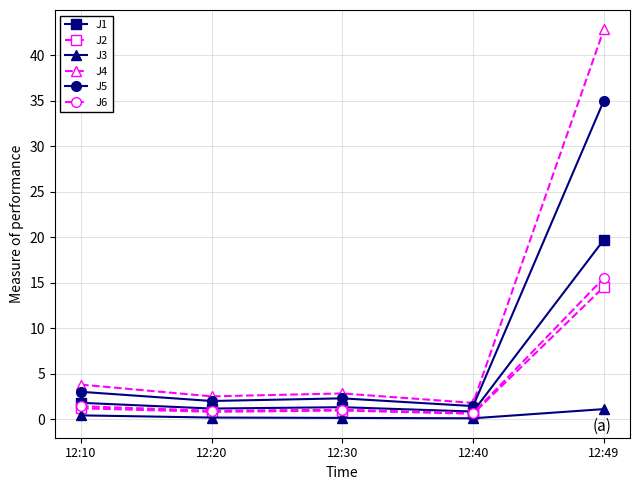

What are all the series names shown in the legend?

J1, J2, J3, J4, J5, J6